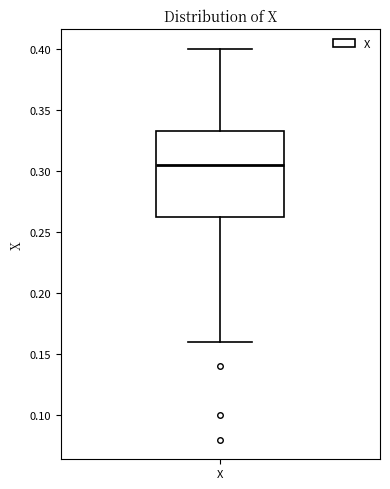

Read this box plot against the y-axis: the position of the median line, the range covered by the box, and the ends of both whiskers. The values are not printed on the chart, so give them approximately, as read against the axis.

median 0.305, box 0.265 to 0.335, whiskers 0.160 to 0.400